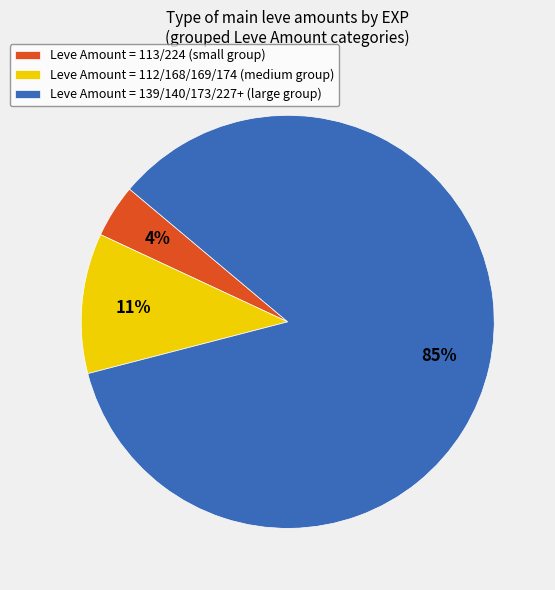

Is there any slice that represents more than half of the pie?

Yes